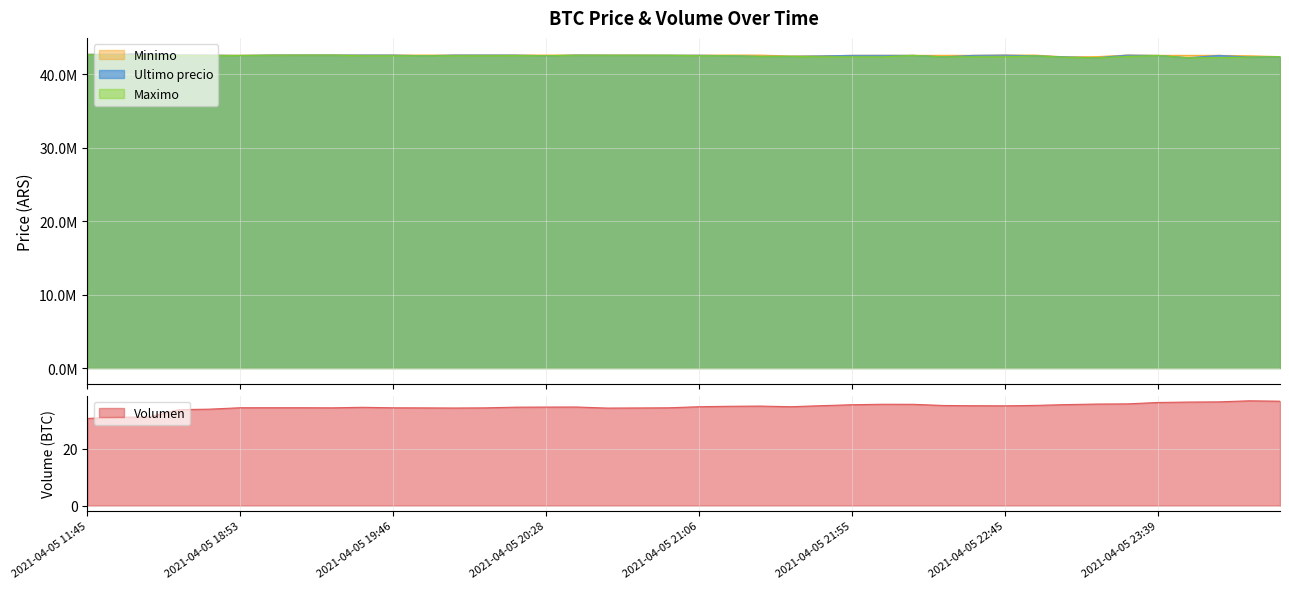

What is the minimum value for Minimo?

42350000.0